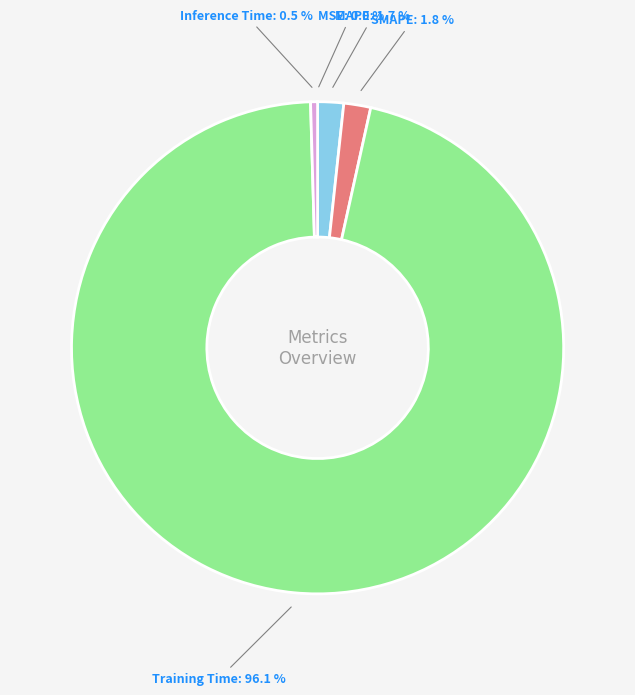

Is there any slice that represents more than half of the pie?

Yes